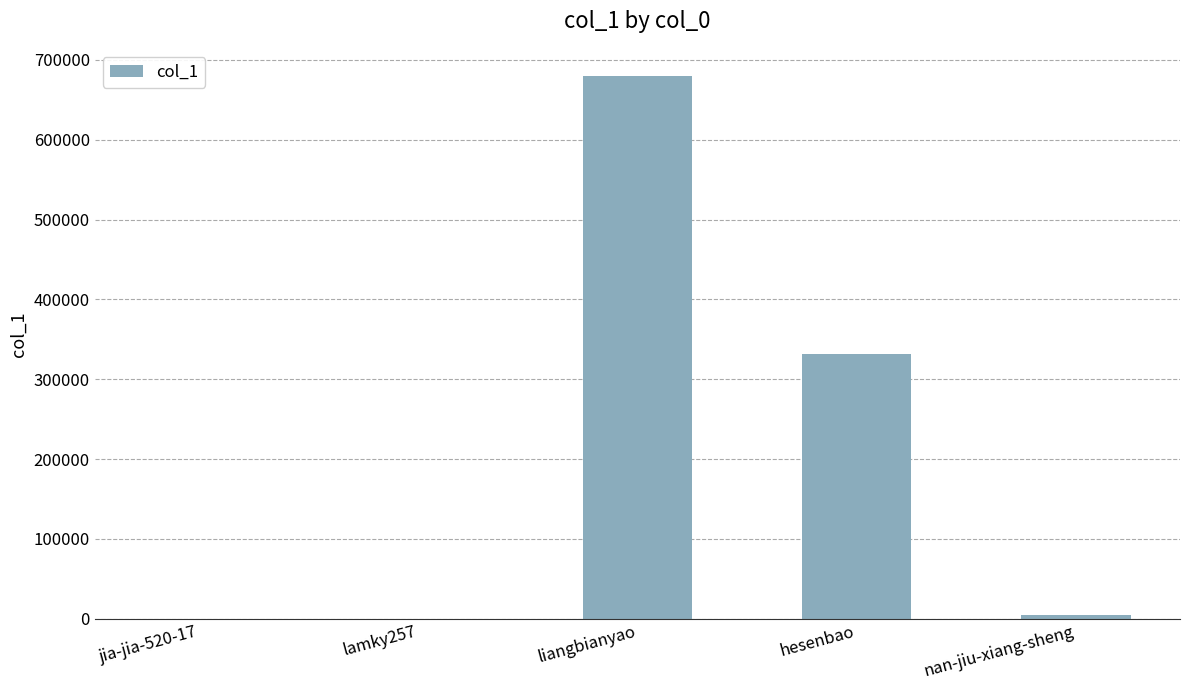

What is the sum of the values at liangbianyao and lamky257?

679947